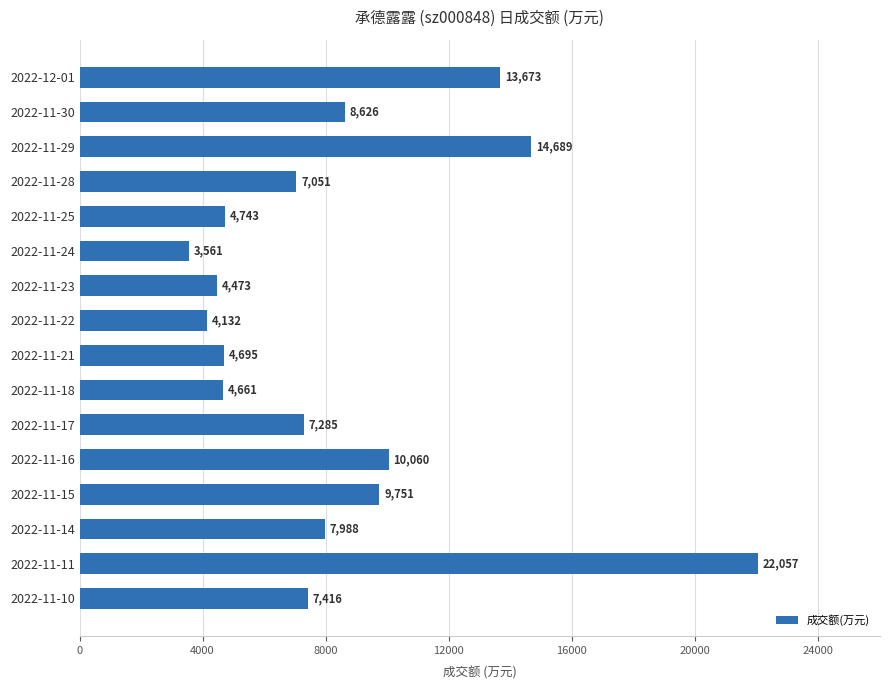

What is the difference between the maximum and minimum values?

18496